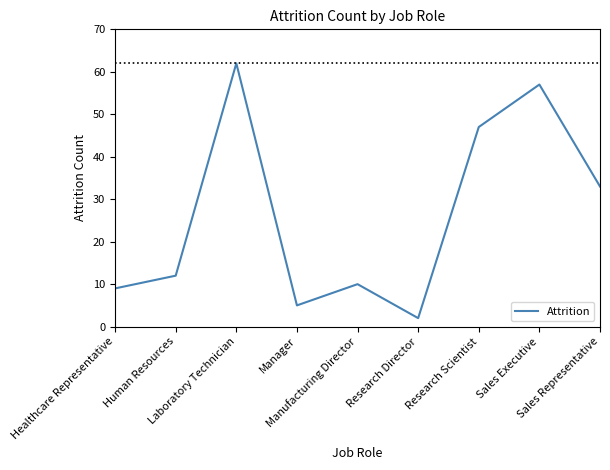

Which has a higher value, Research Scientist or Research Director?

Research Scientist